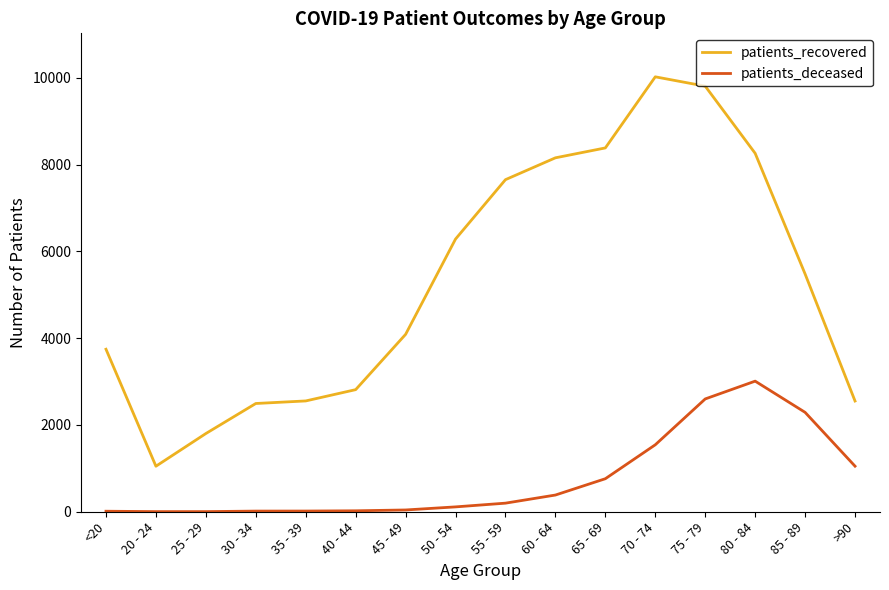

Which series changed the most between 30 - 34 and 60 - 64?

patients_recovered